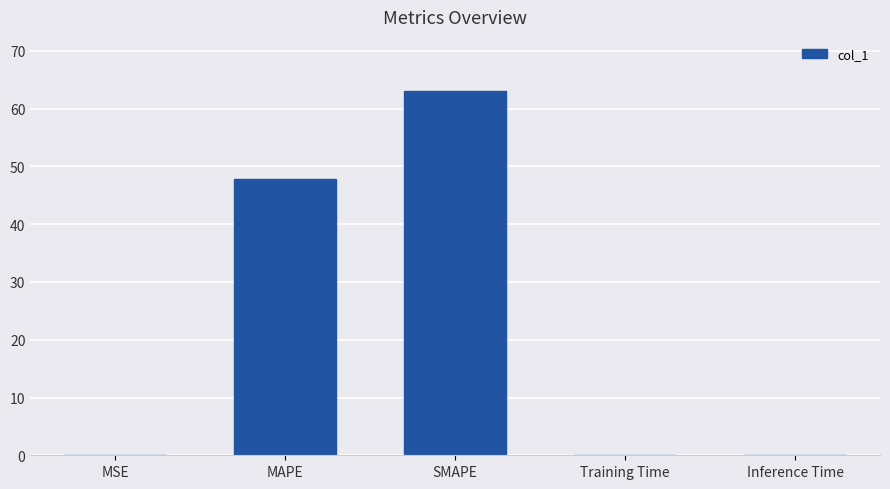

What is the sum of all values?

110.9